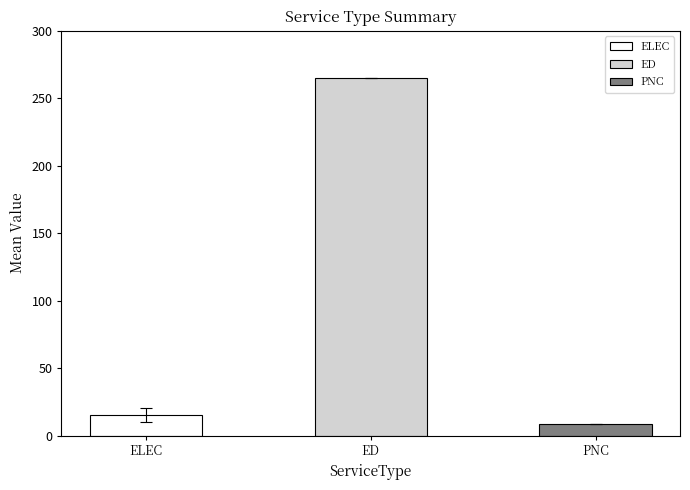

What is the difference between the highest and lowest values at ELEC?

7.9